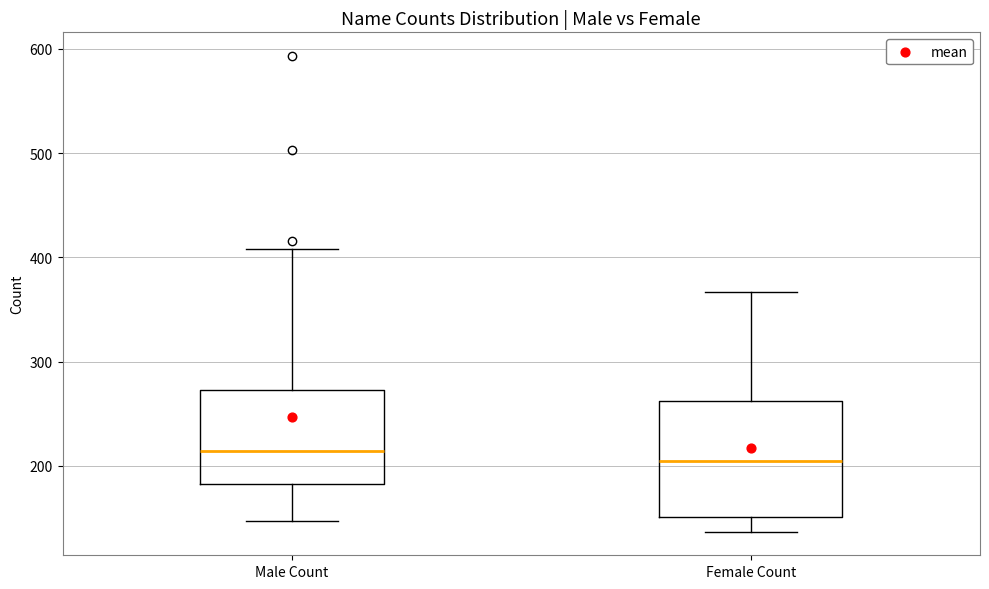

Reading left to right, transcribe this box plot: for each box, give where its median line is, the range the box spans, and where its two whiskers end, as read against the y-axis. The values are not printed on the chart, so give them approximately, as read against the axis.

Male Count: median 210, box 180 to 270, whiskers 150 to 410
Female Count: median 210, box 150 to 260, whiskers 140 to 370